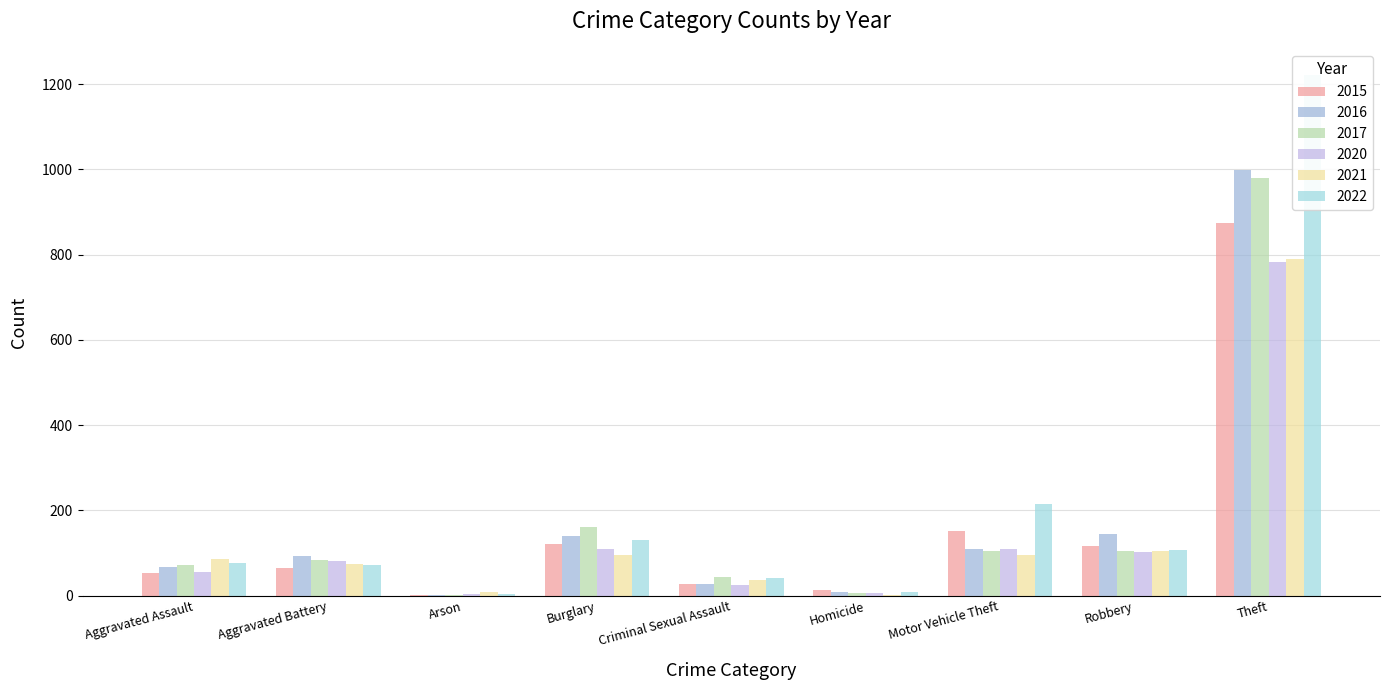

How many categories are shown in the chart?

9